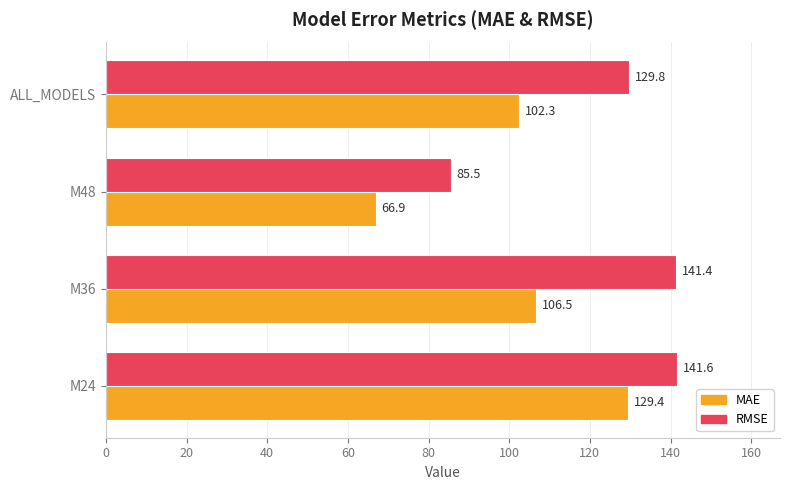

Which category has the lowest value in the RMSE series?

M48